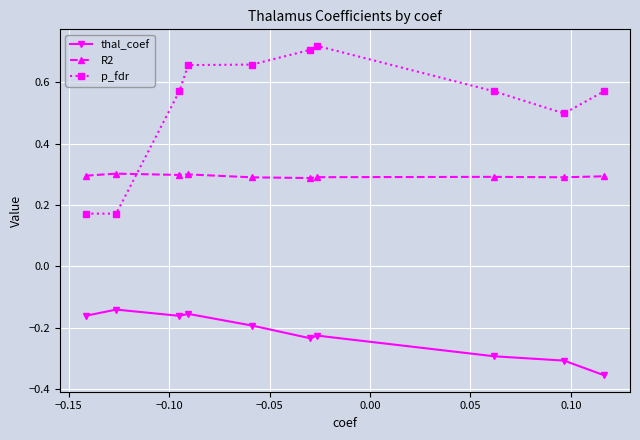

What is the average value of the p_fdr series?

0.5